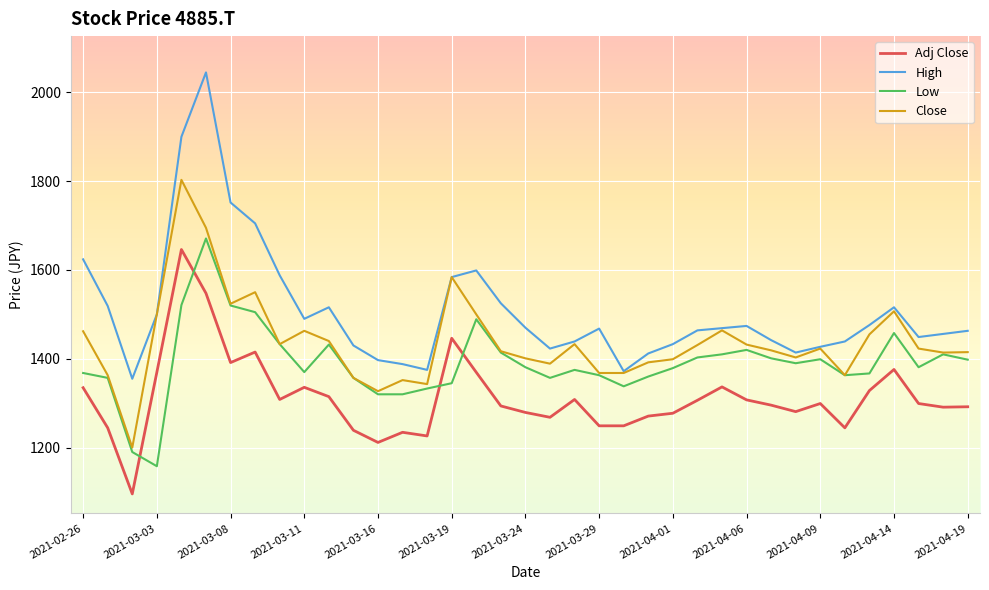

True or false: Adj Close and High intersect in this chart.

False